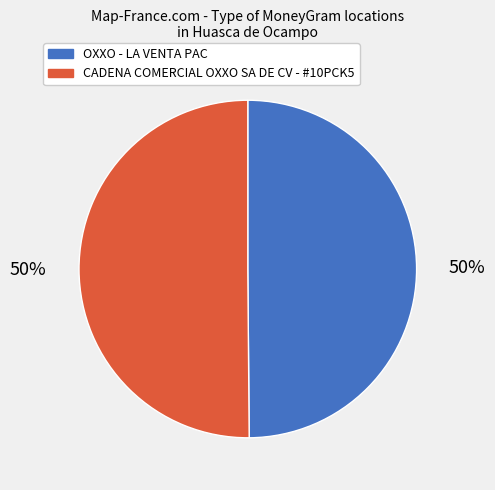

Approximately how many times larger is the value at CADENA COMERCIAL OXXO SA DE CV - #10PCK5 compared to OXXO - LA VENTA PAC?

1.0